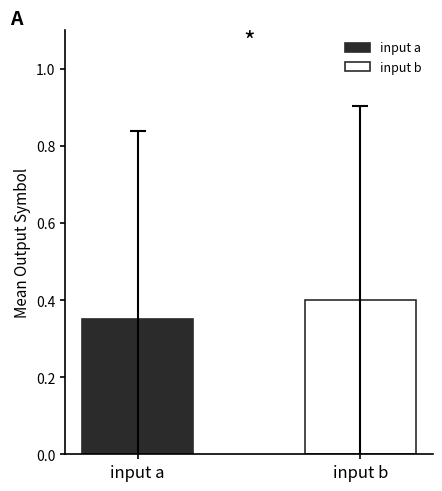

List the series in order of their peak value, lowest first.

input a, input b